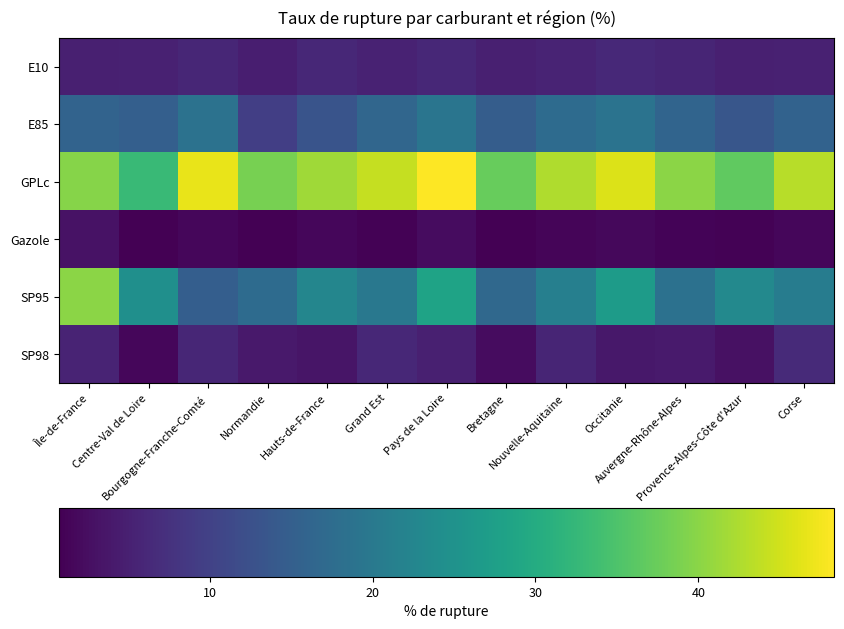

Which series has the largest total across all categories?

GPLc